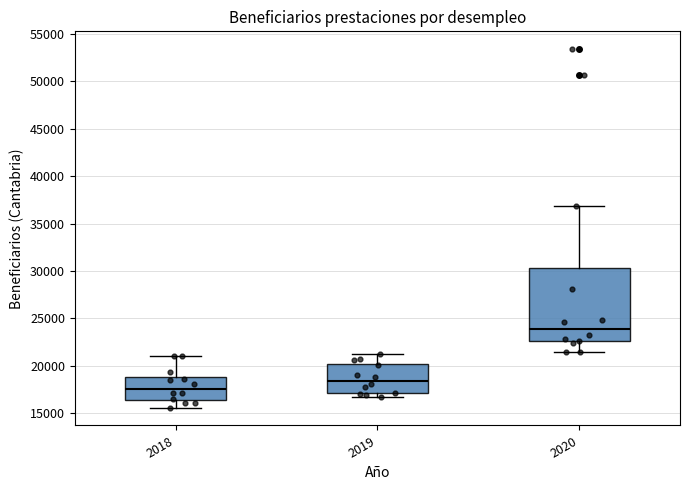

Where does the median line of the box at x = 2018 sit on the y-axis? The values are not printed on the chart, so give them approximately, as read against the axis.

17500